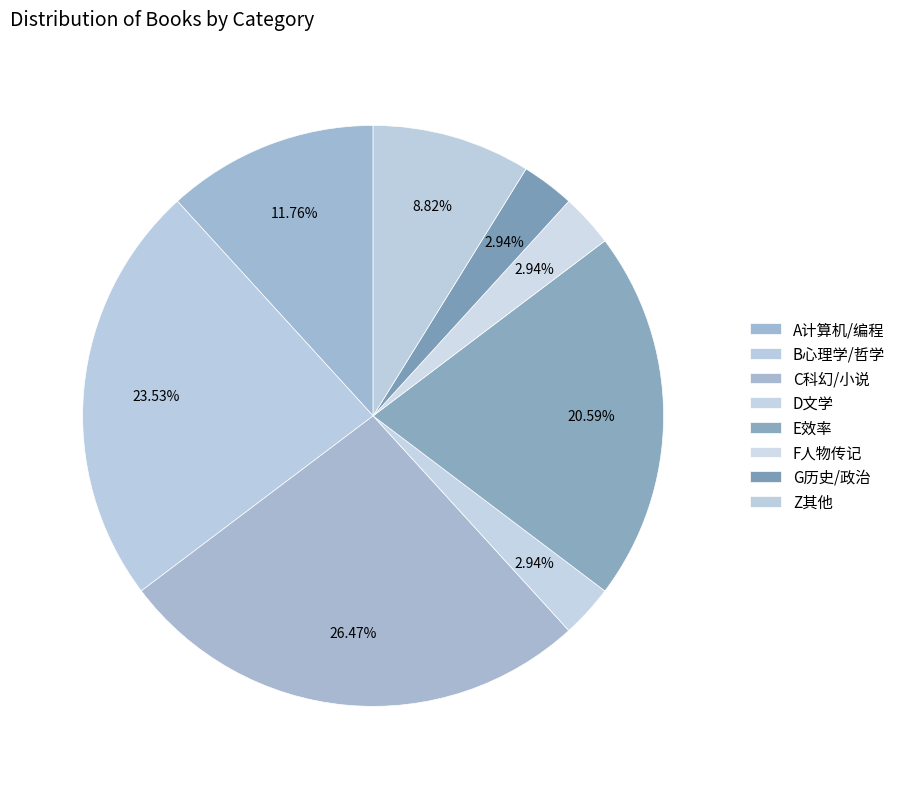

What is the change in value from B心理学/哲学 to G历史/政治?

-7